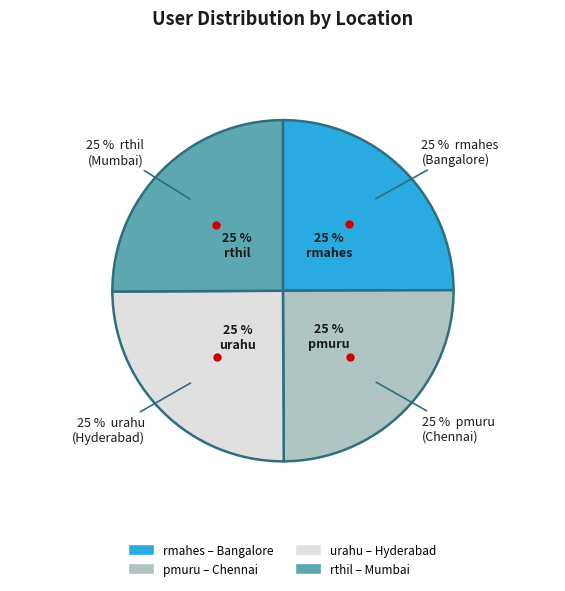

Rank the categories by value from lowest to highest.

rmahes, pmuru, urahu, rthil